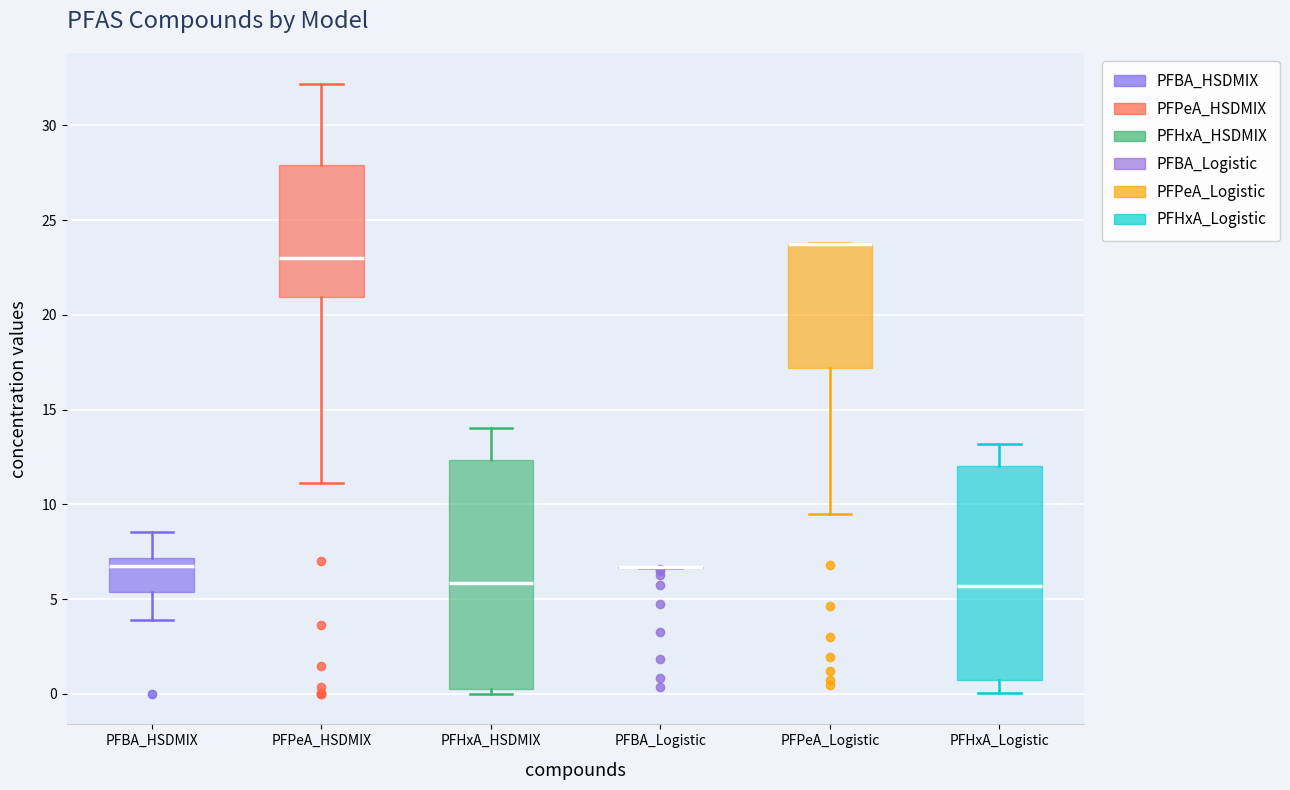

Reading left to right, read every box against the y-axis: the position of its median line, the range the box covers, and the ends of its whiskers. The values are not printed on the chart, so give them approximately, as read against the axis.

PFBA_HSDMIX: median 6.5, box 5.5 to 7.0, whiskers 4.0 to 8.5
PFPeA_HSDMIX: median 23.0, box 21.0 to 28.0, whiskers 11.0 to 32.0
PFHxA_HSDMIX: median 6.0, box 0.0 to 12.5, whiskers 0.0 (just below the box's lower edge) to 14.0
PFBA_Logistic: box collapsed to a line at 6.5, whiskers 6.5 to 6.5
PFPeA_Logistic: median 23.5 (drawn on the box's upper edge), box 17.0 to 24.0, whiskers 9.5 to 24.0
PFHxA_Logistic: median 5.5, box 0.5 to 12.0, whiskers 0.0 to 13.0